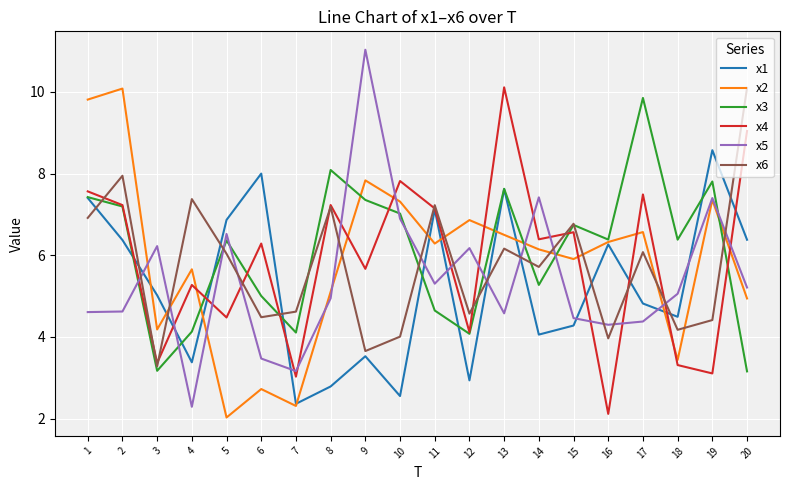

True or false: x1 and x5 cross at least once.

True